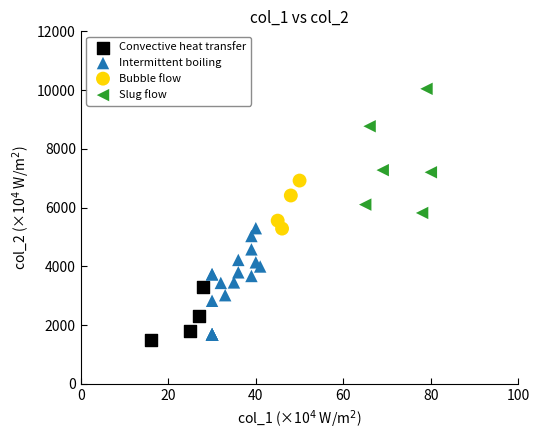

Which series contains the lowest Y value?

Convective heat transfer